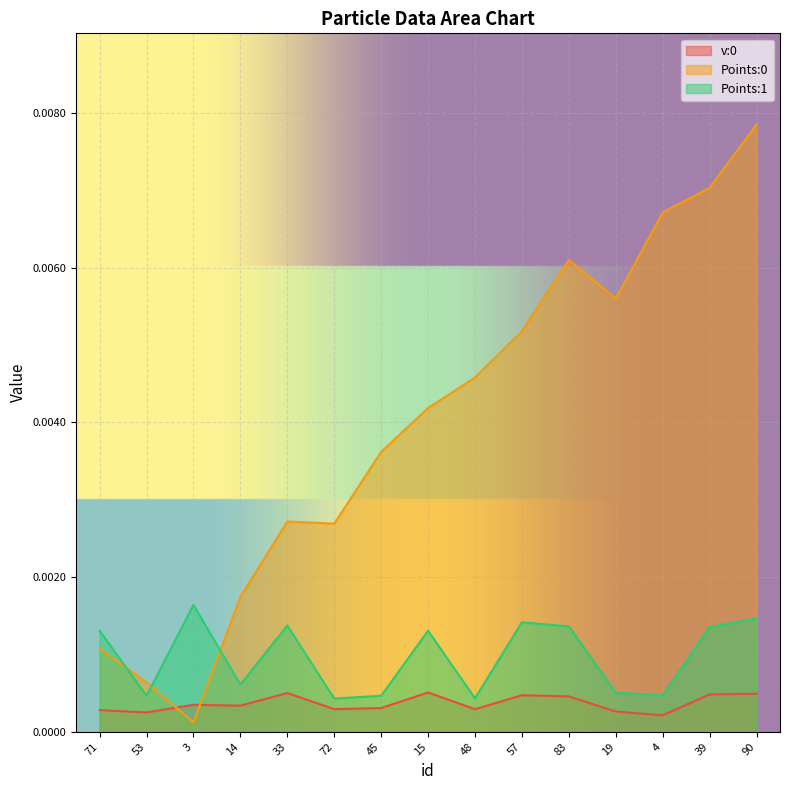

True or false: Points:1 and Points:0 intersect in this chart.

True